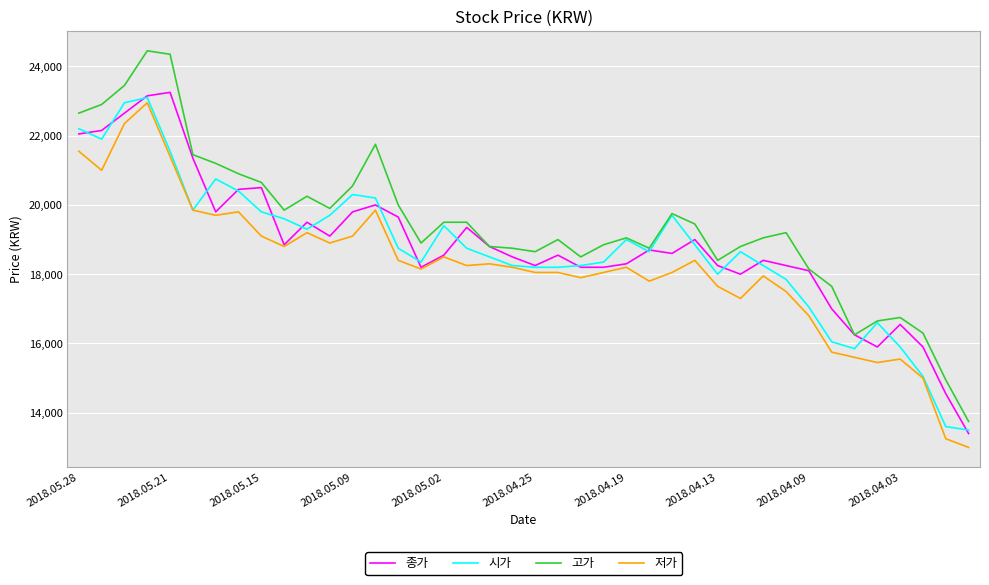

At how many categories does at least one series exceed 20314?

11